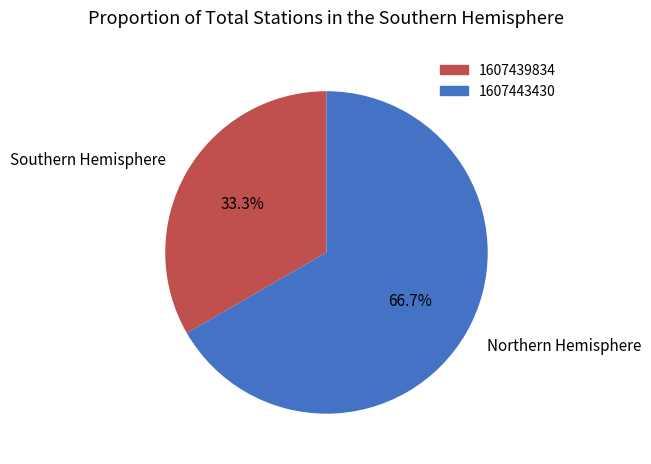

Approximately how many times larger is the value at 1607439834 compared to 1607443430?

0.5